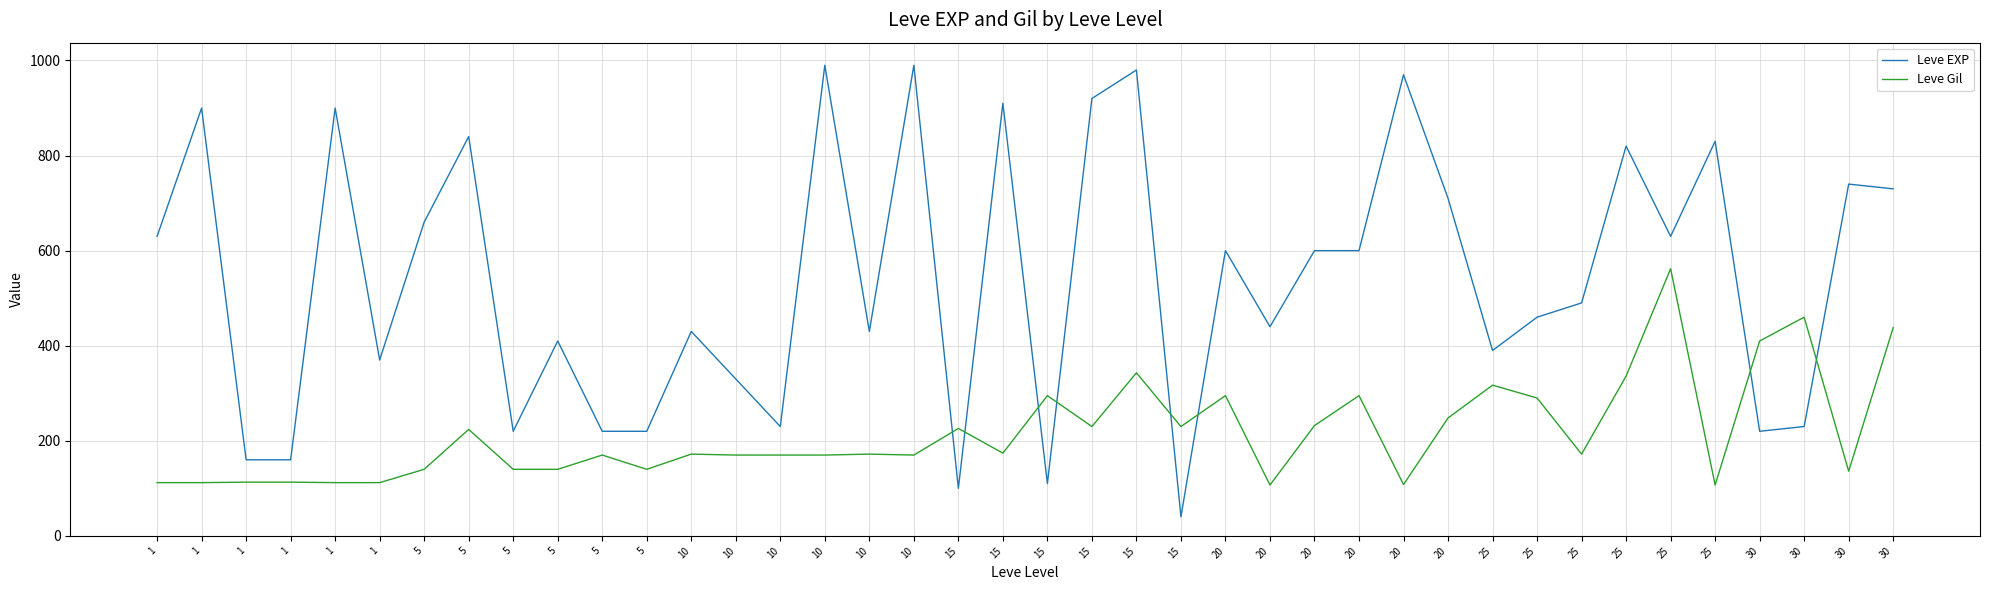

True or false: Leve Gil has a value of 140 at 5.

True